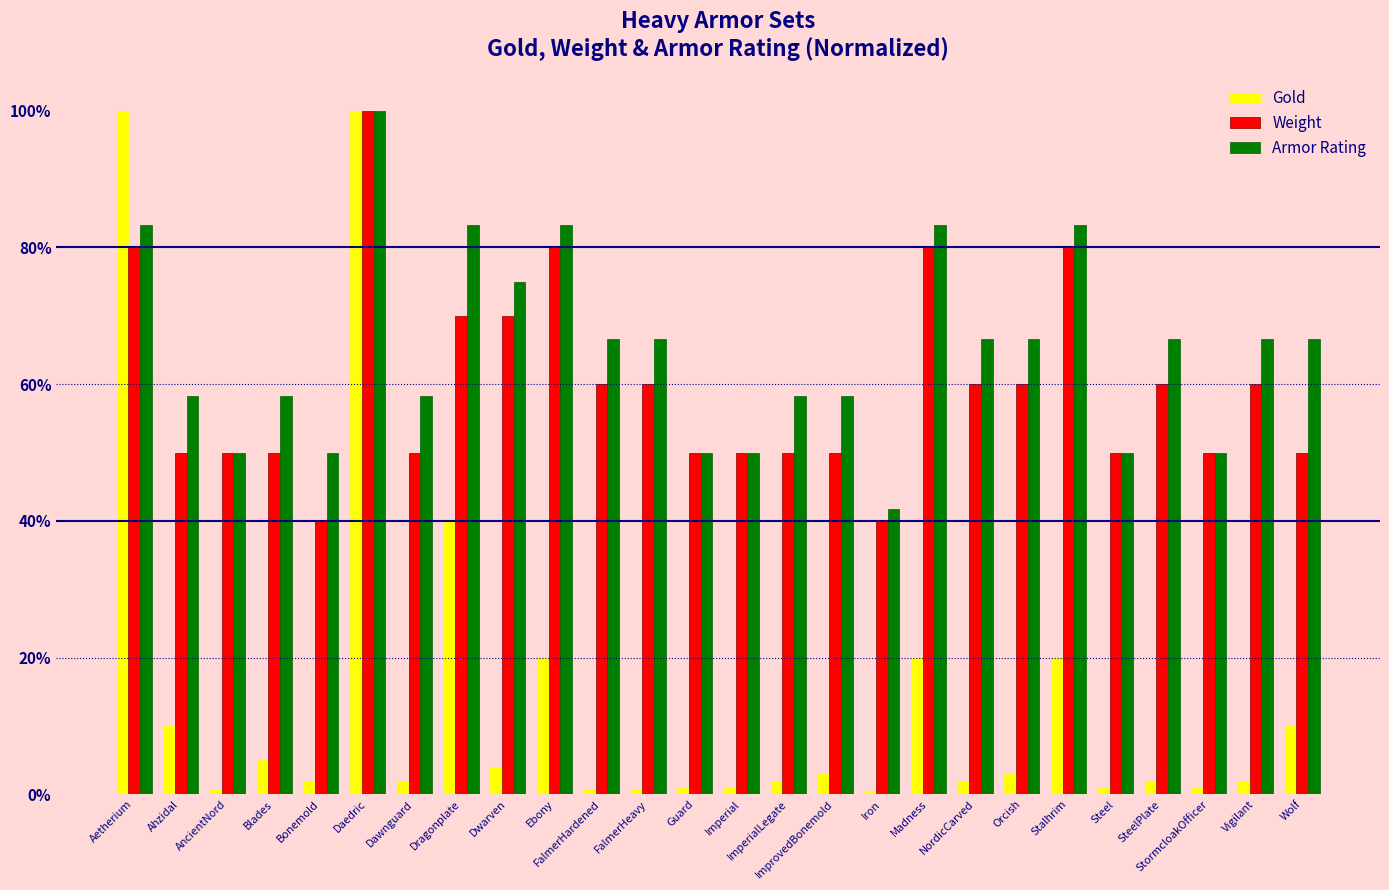

What are all the series names shown in the legend?

Gold, Weight, Armor Rating